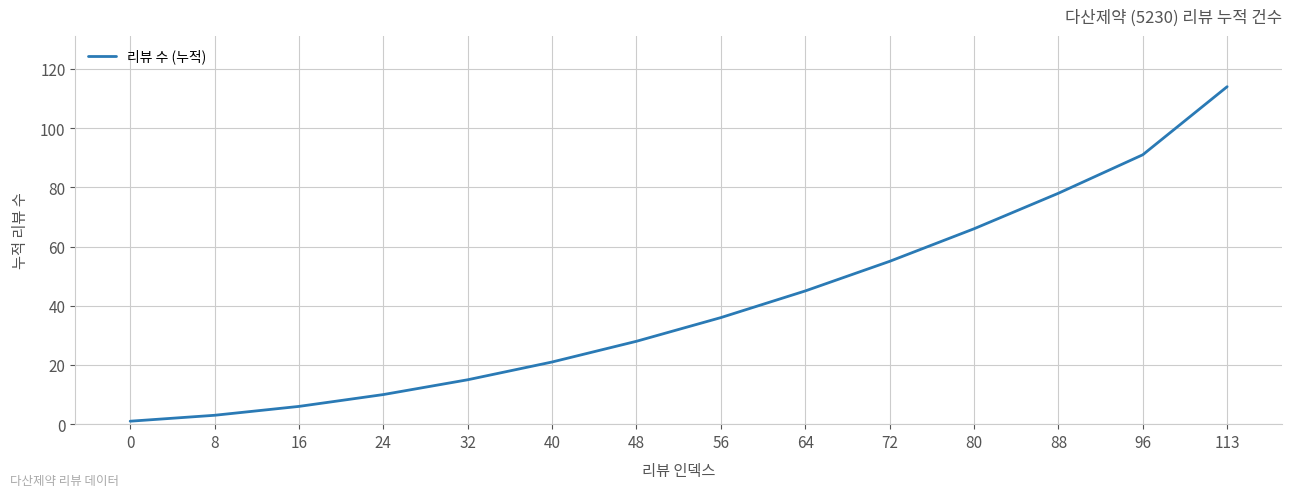

Reading right to left, transcribe all the data shown in this chart.

113=114	96=91	88=78	80=66	72=55	64=45	56=36	48=28	40=21	32=15	24=10	16=6	8=3	0=1